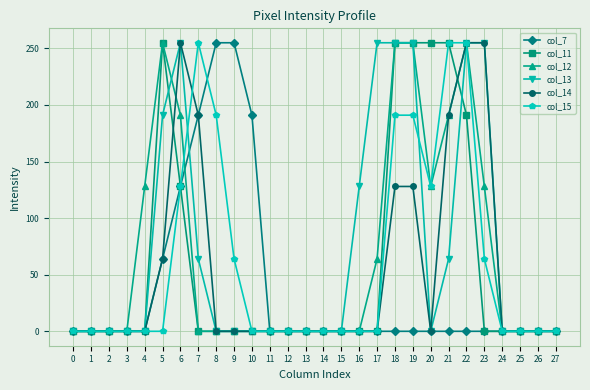

How many categories are shown in the chart?

28